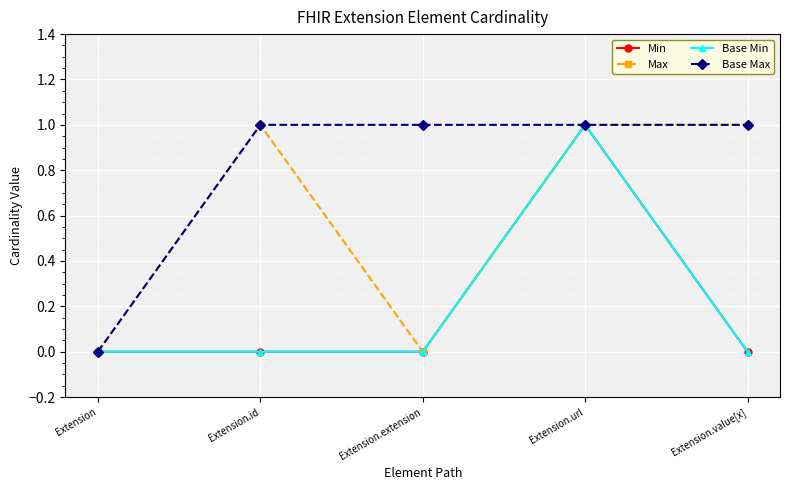

True or false: Base Max and Base Min intersect in this chart.

False